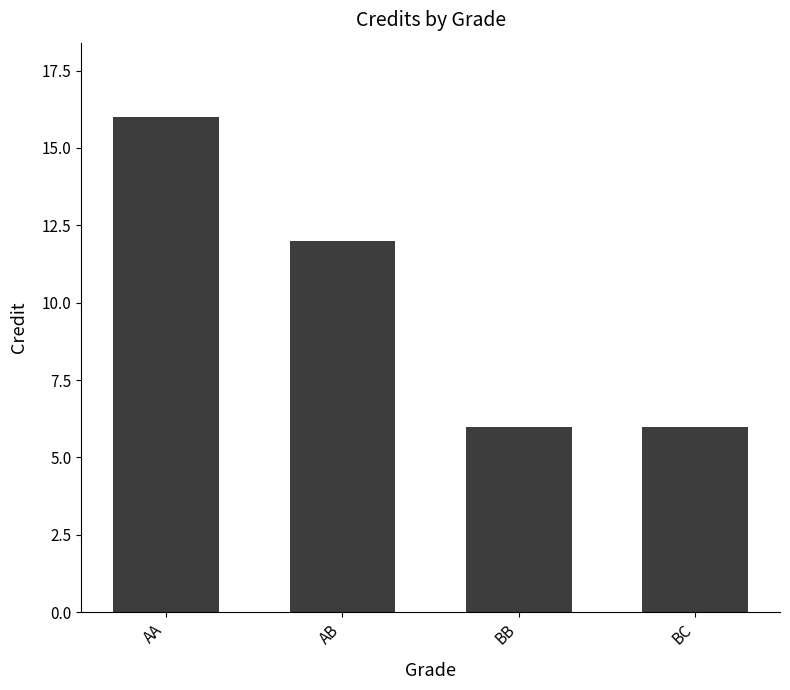

Does the chart contain any negative values?

No